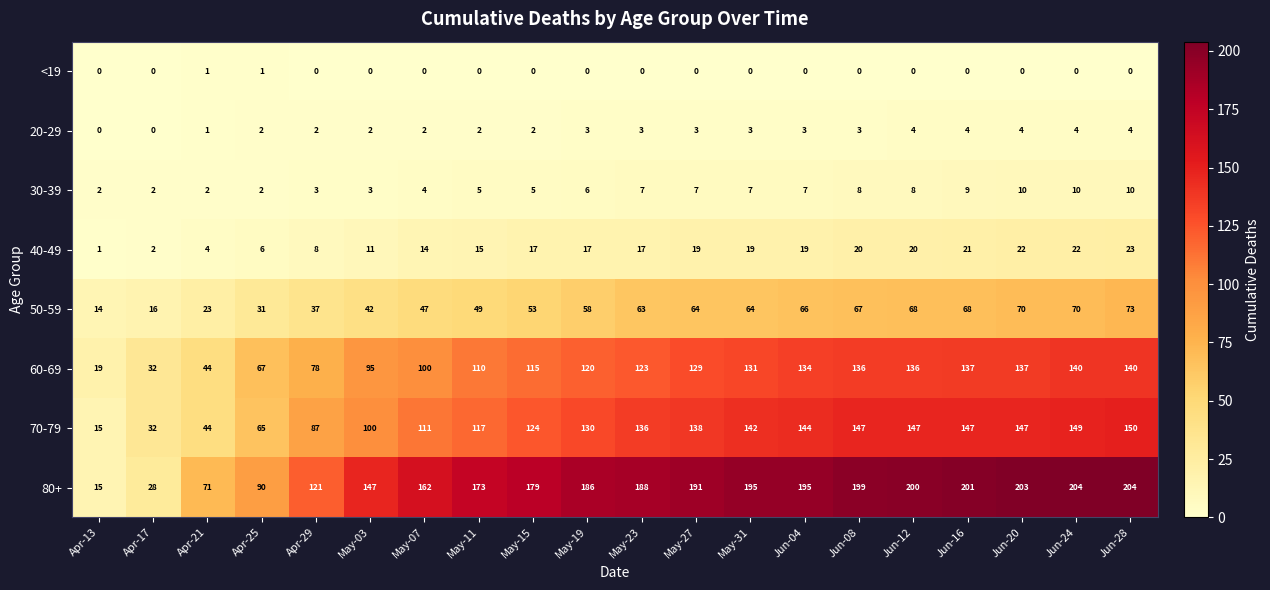

Count the number of categories in the chart.

20